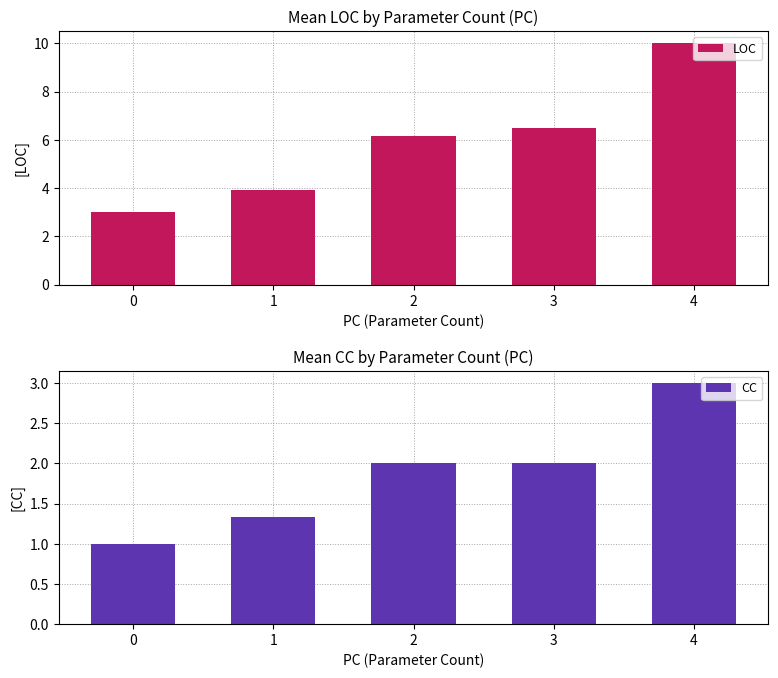

Reading left to right, extract all data points from this chart.

LOC: 3.0	3.9	6.1	6.5	10.0
CC: 1.0	1.3	2.0	2.0	3.0